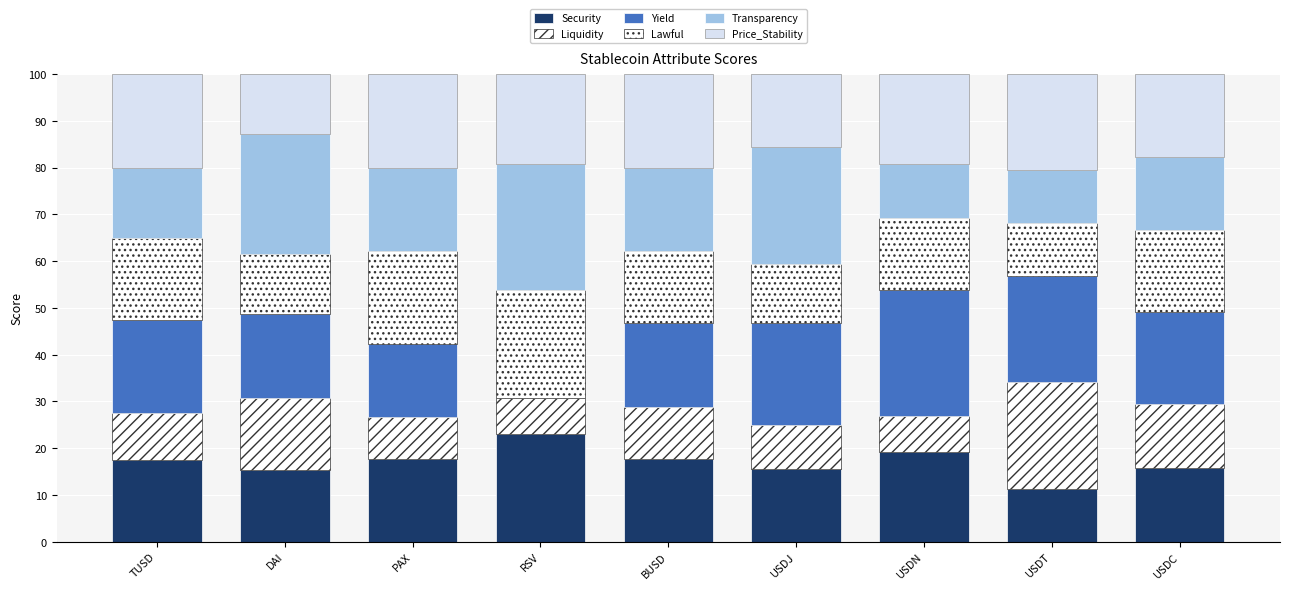

Is it true that Transparency equals 15.0 at TUSD?

True